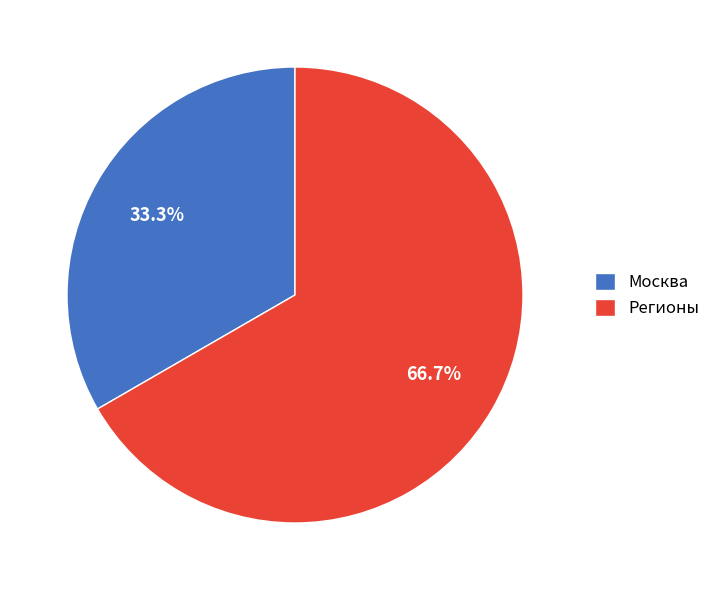

To the nearest percent, what portion does Регионы represent?

67%